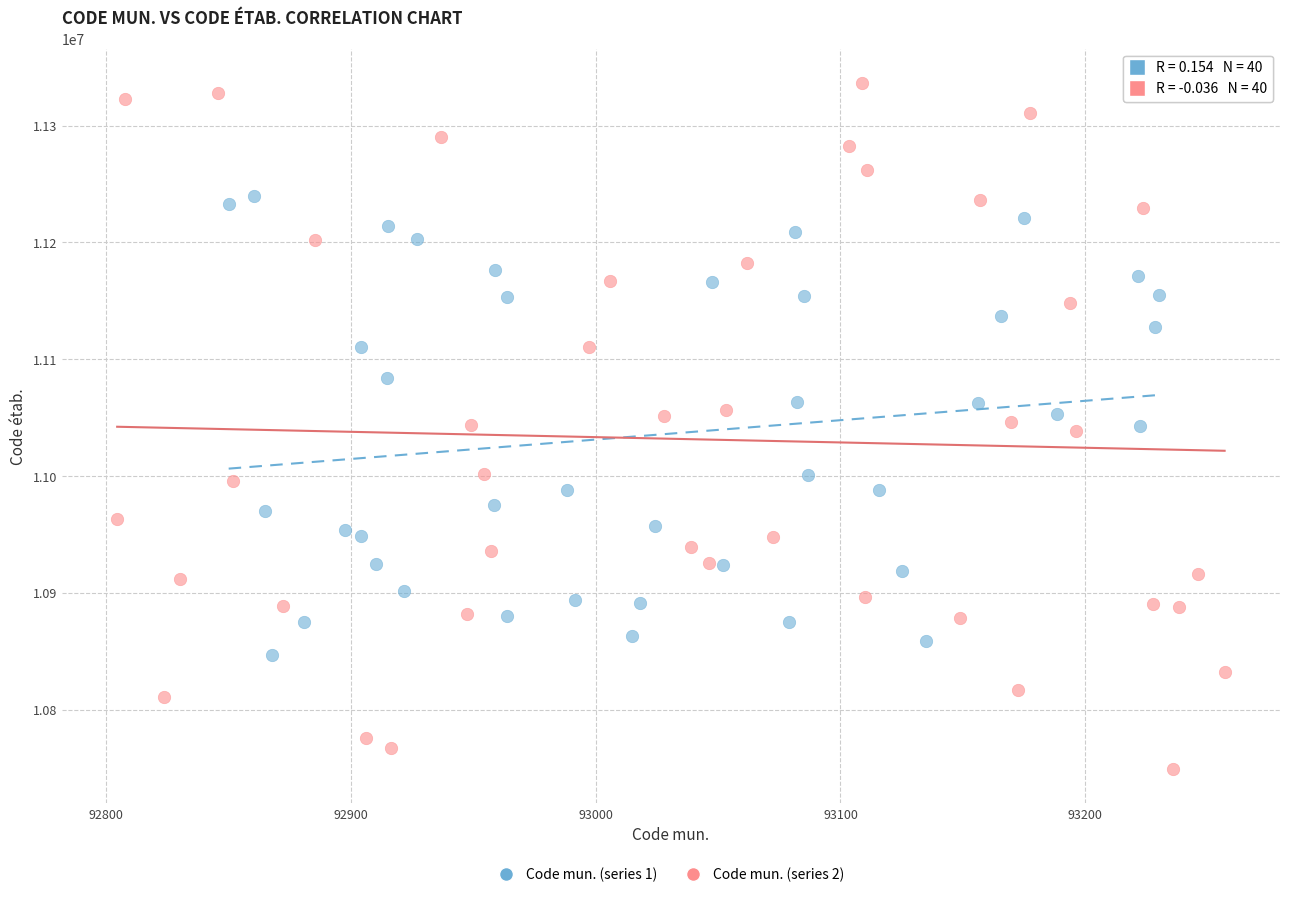

Which series contains the lowest Y value?

Code mun. (series 2)